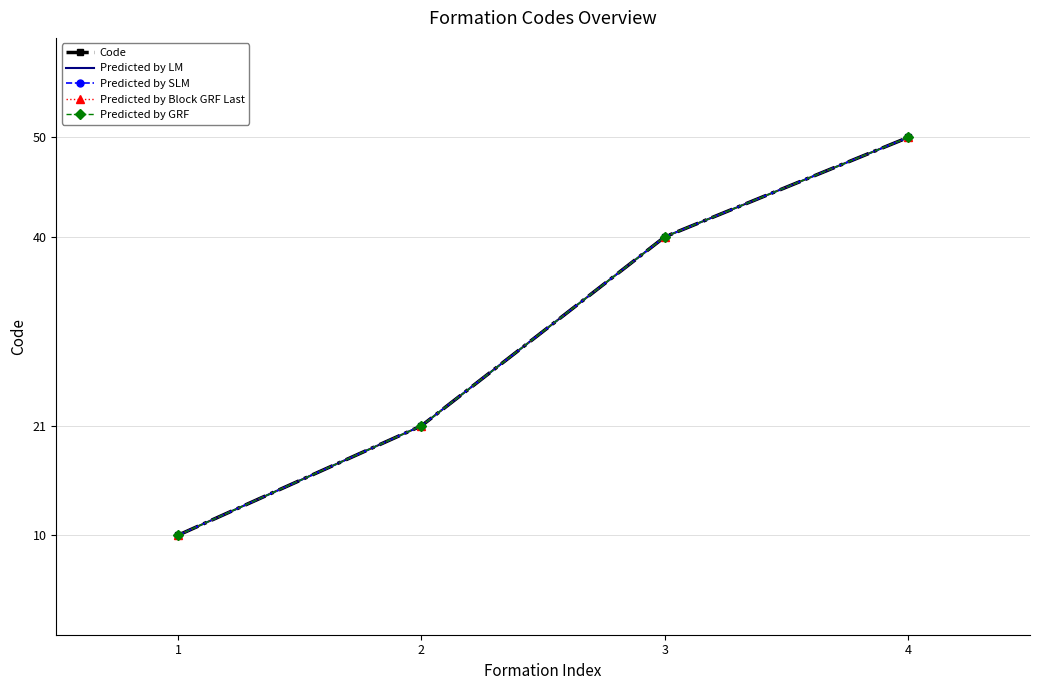

What is the lowest value of the Predicted by Block GRF Last series?

10